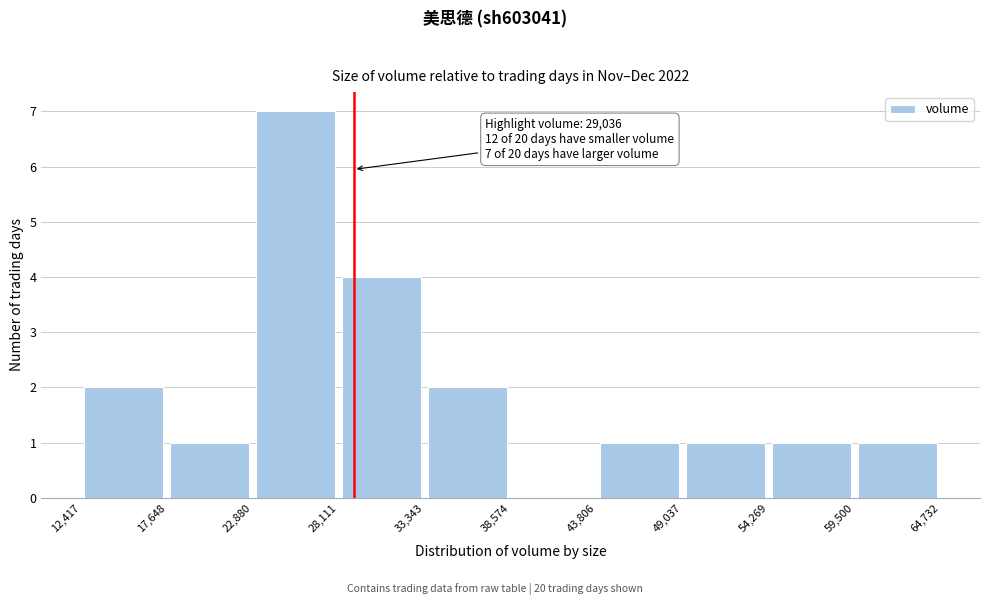

Which range on the x-axis has the tallest bar?

22,880 to 28,111